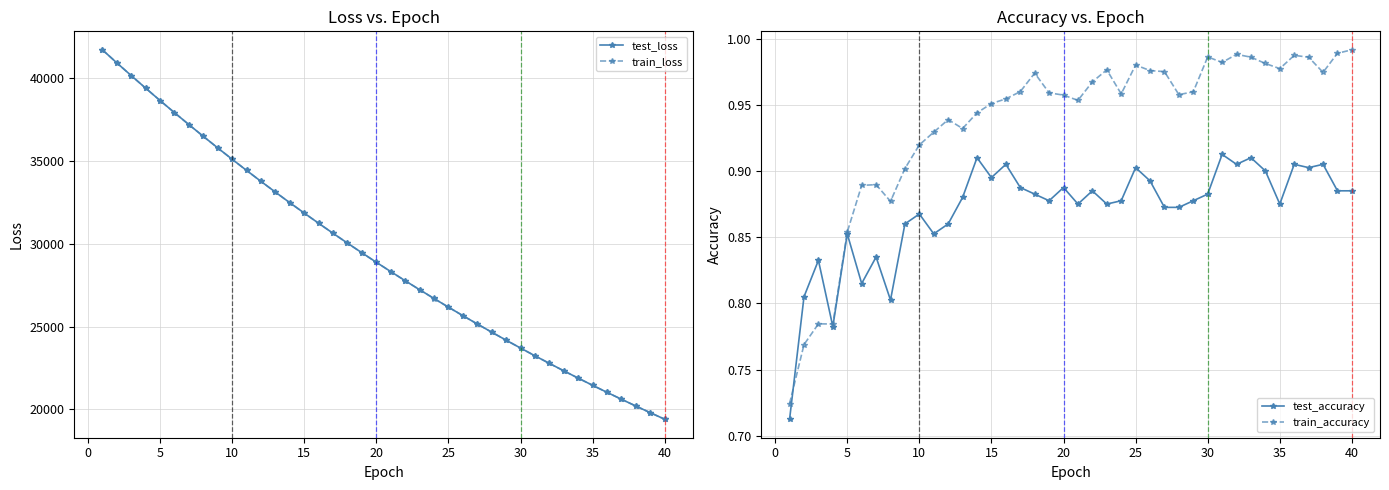

What is the minimum value for train_loss?

19395.4